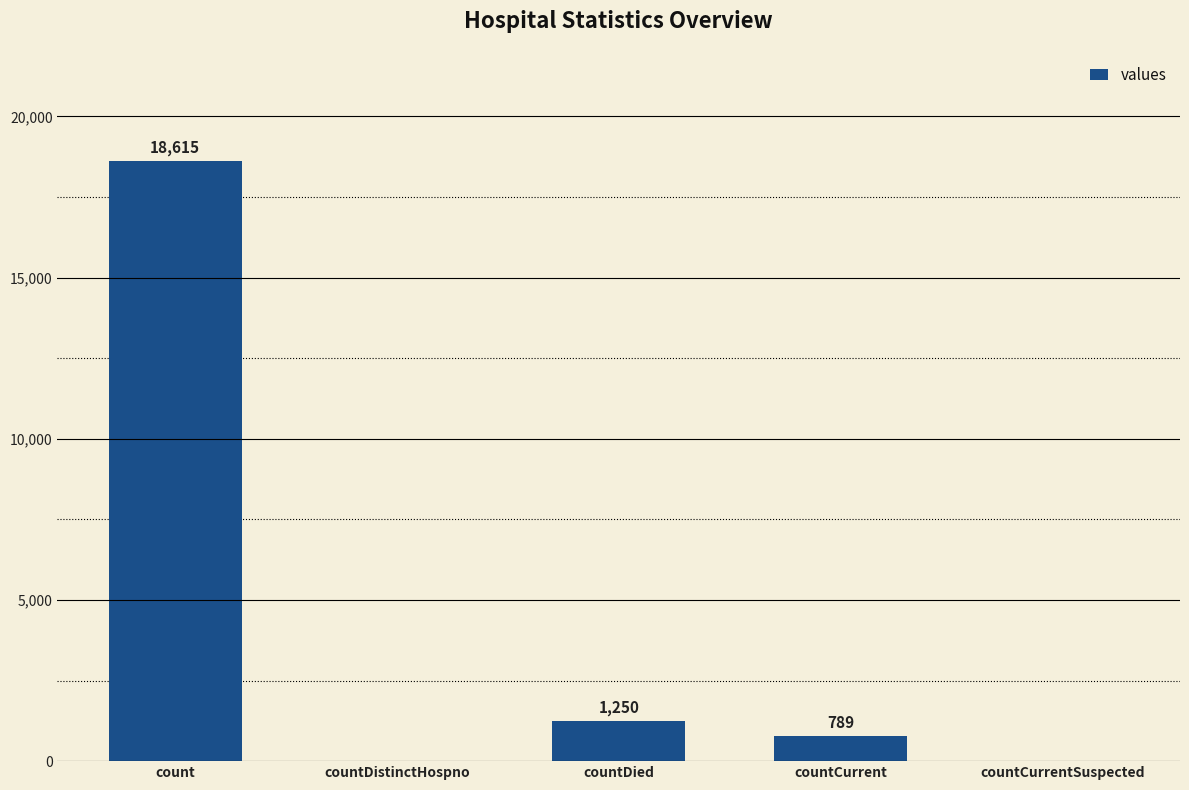

The chart shows a value of 0 at countCurrentSuspected. True or false?

True